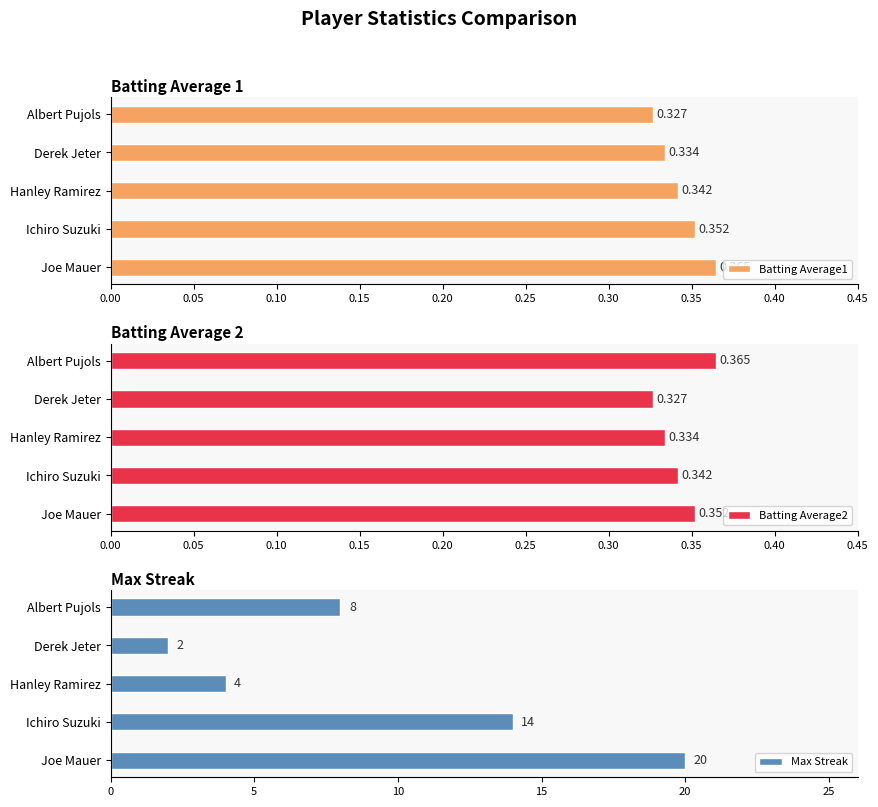

At which label is Batting Average1 closest to 0?

Albert Pujols